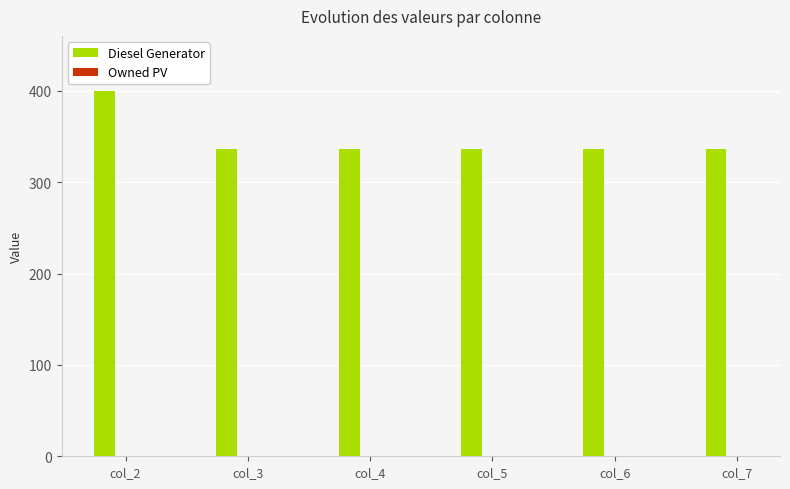

How many series are shown in this chart?

1